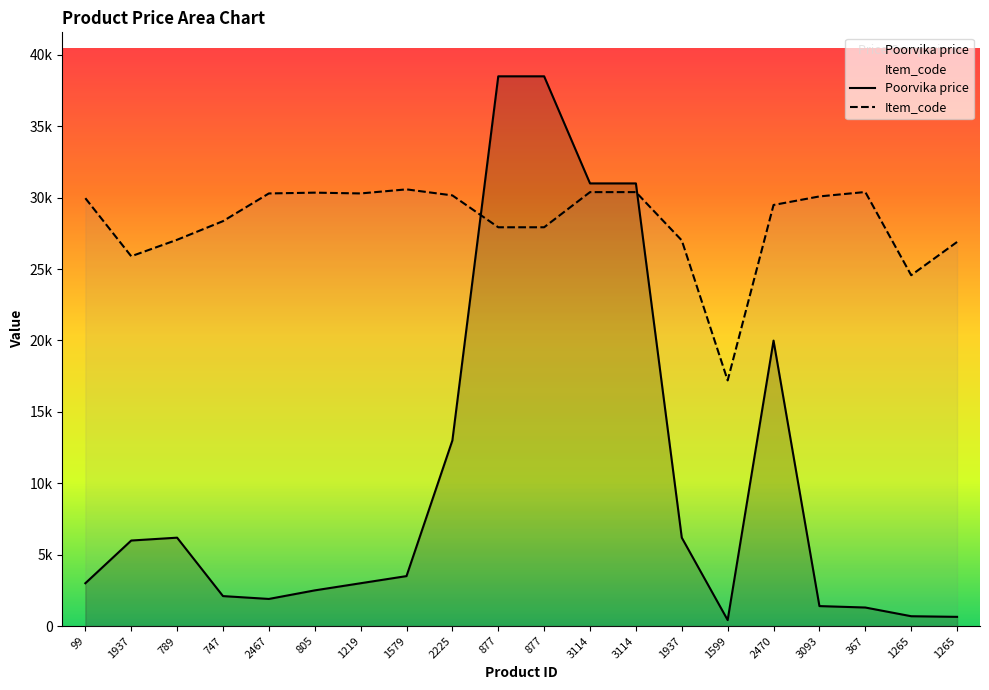

Which series has the largest total across all categories?

Item_code